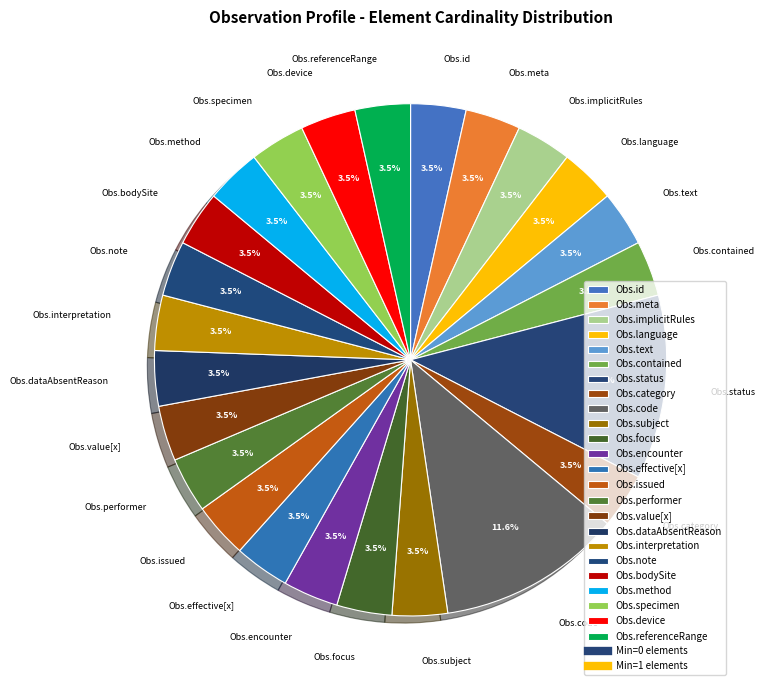

Is there any slice that represents more than half of the pie?

No